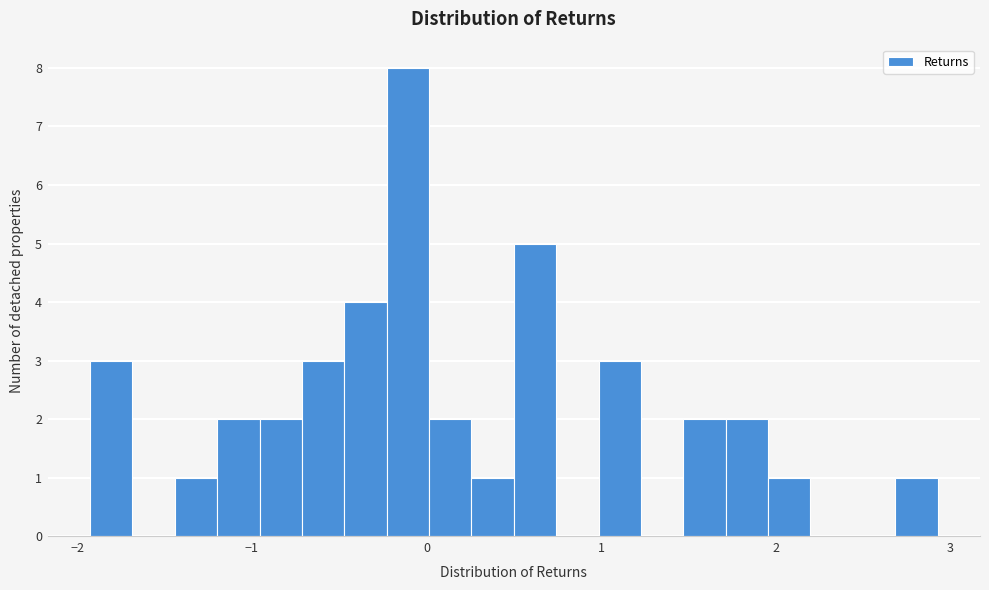

Read against the x-axis, roughly where is the centre of the tallest bar?

-0.1